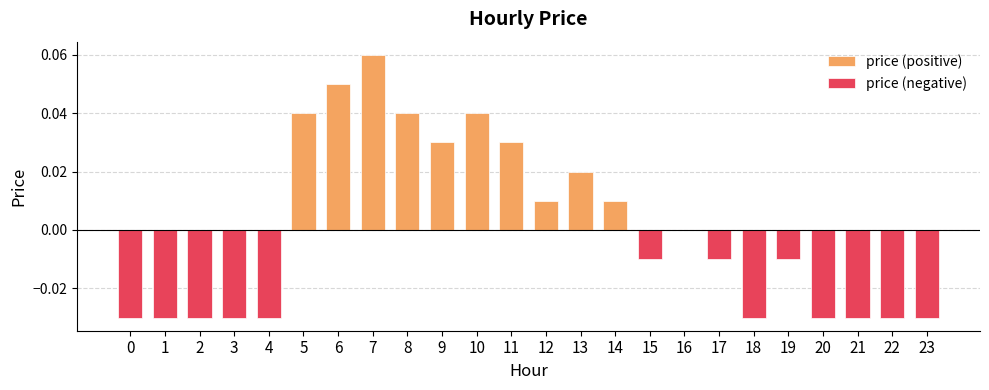

How many bars are there in each group?

2